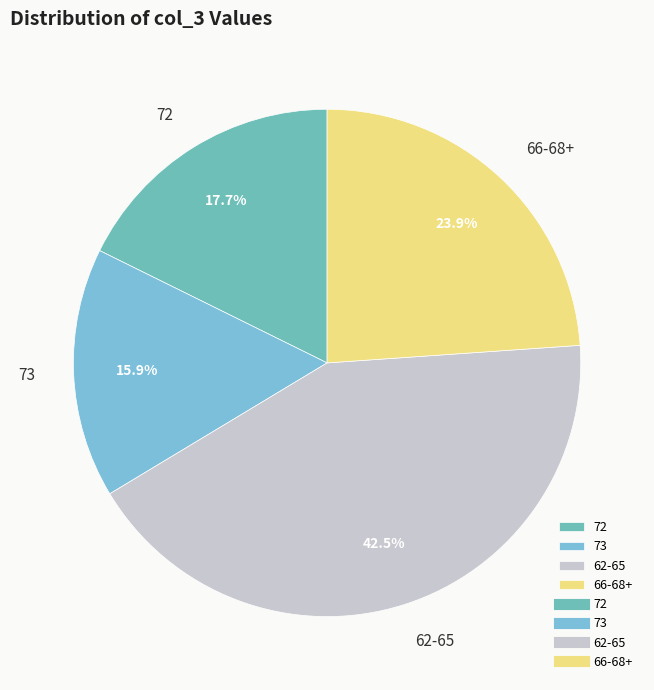

Count the number of slices in the pie.

4